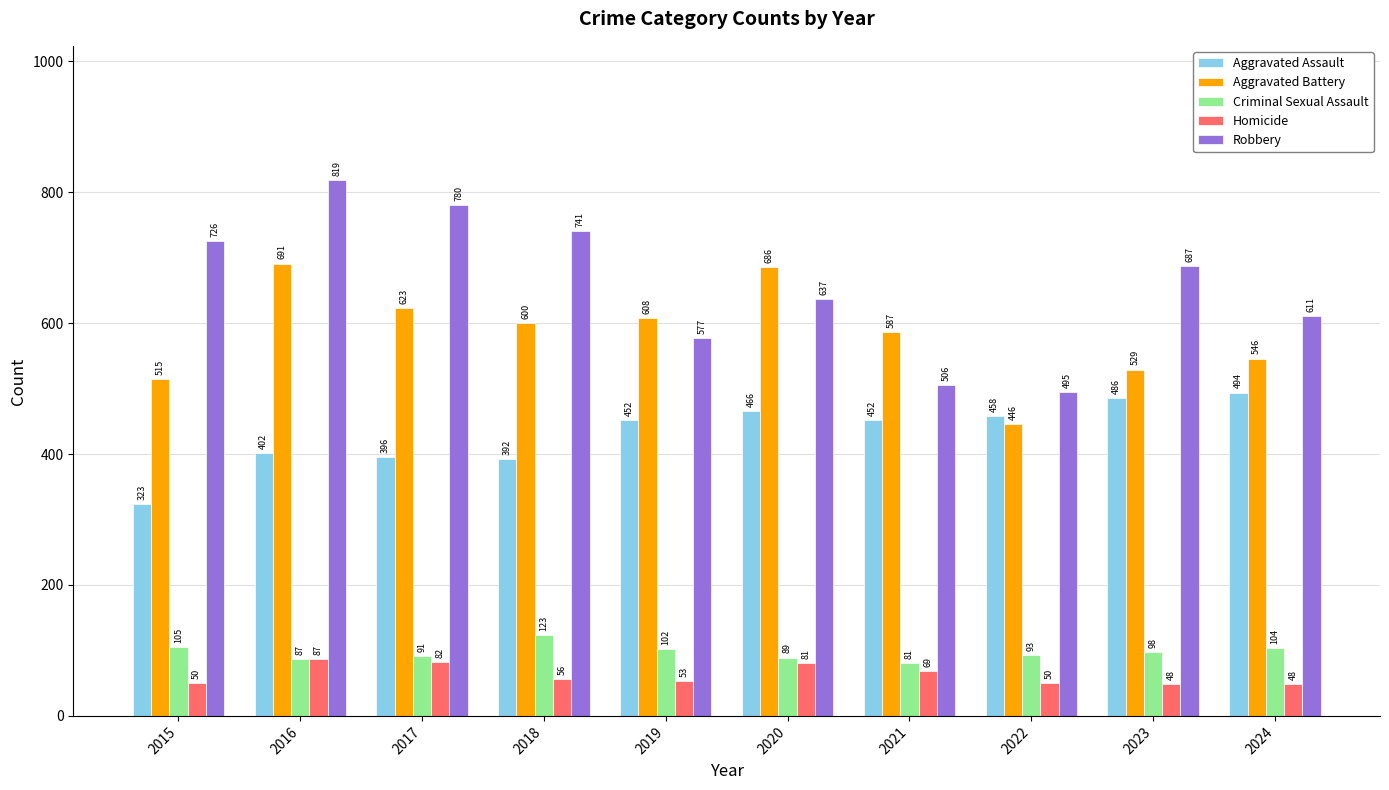

What is the total value across all series at 2024?

1803